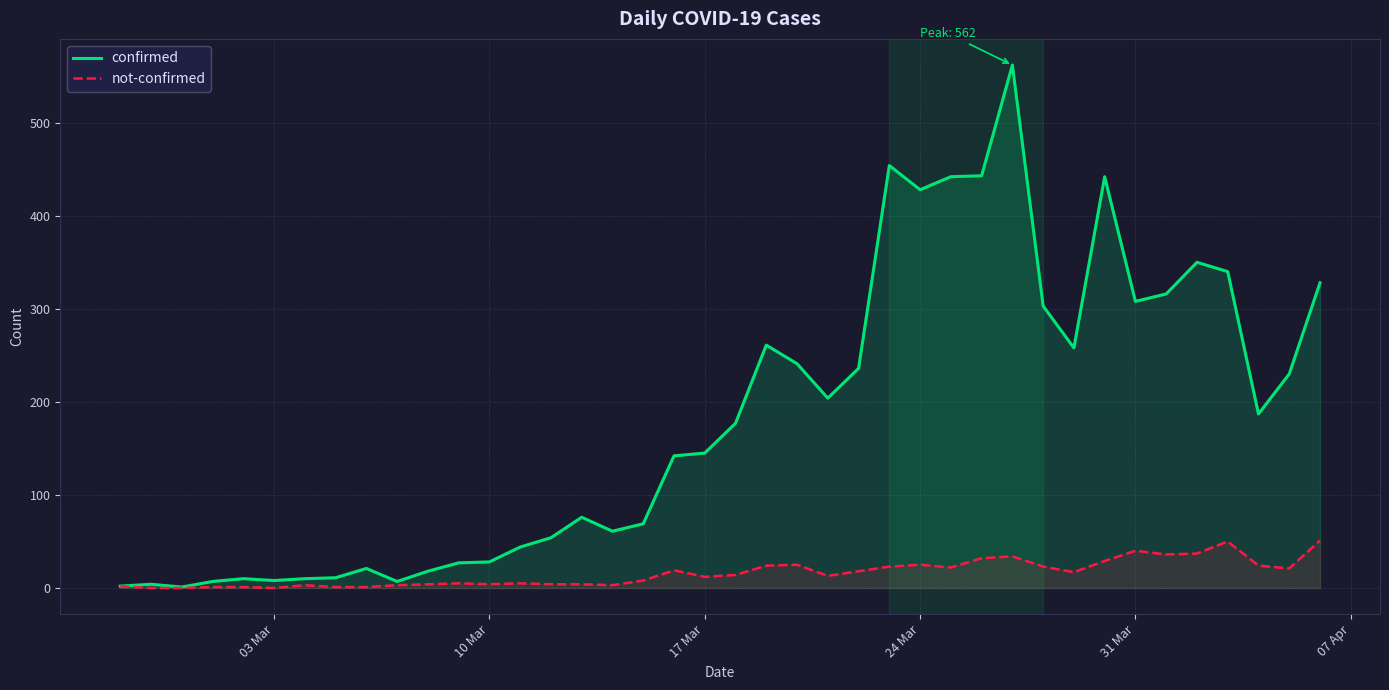

Rank the series by their average value, from highest to lowest.

confirmed, not-confirmed